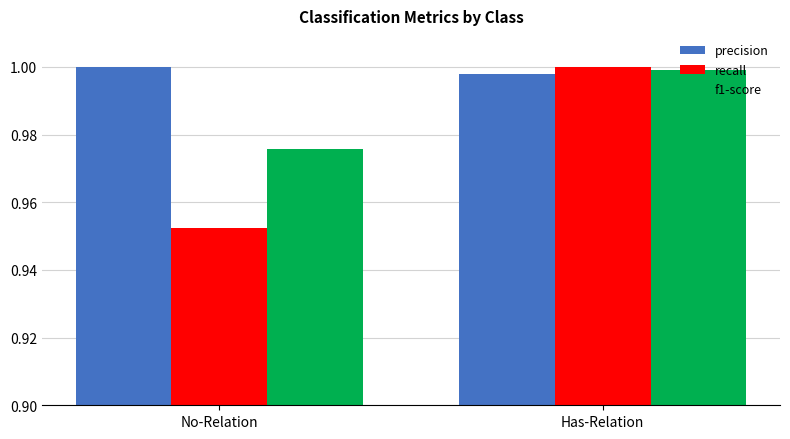

The value of recall at Has-Relation is 0.6. True or false?

False